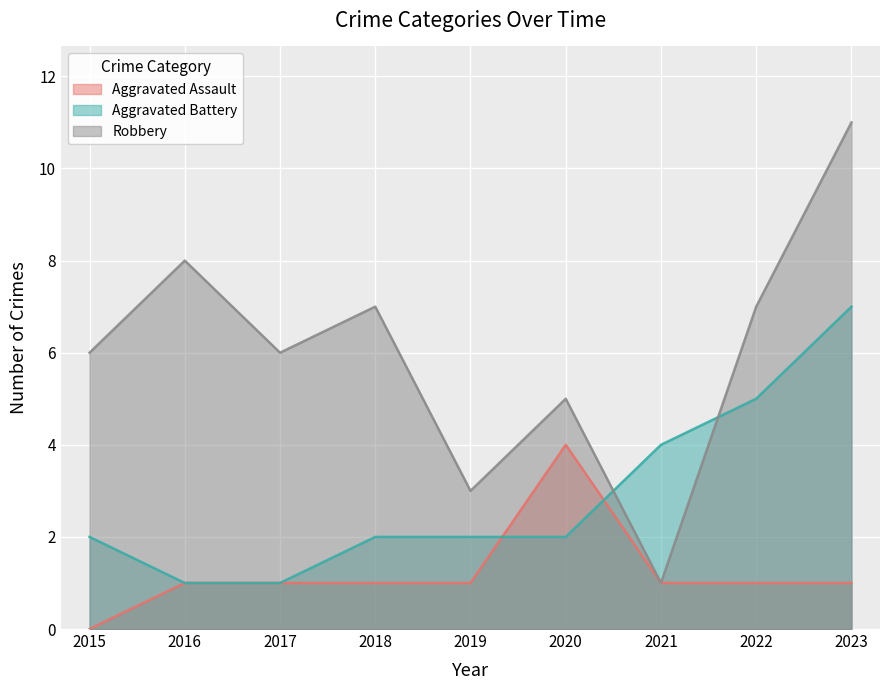

What is the maximum value shown in the chart?

11